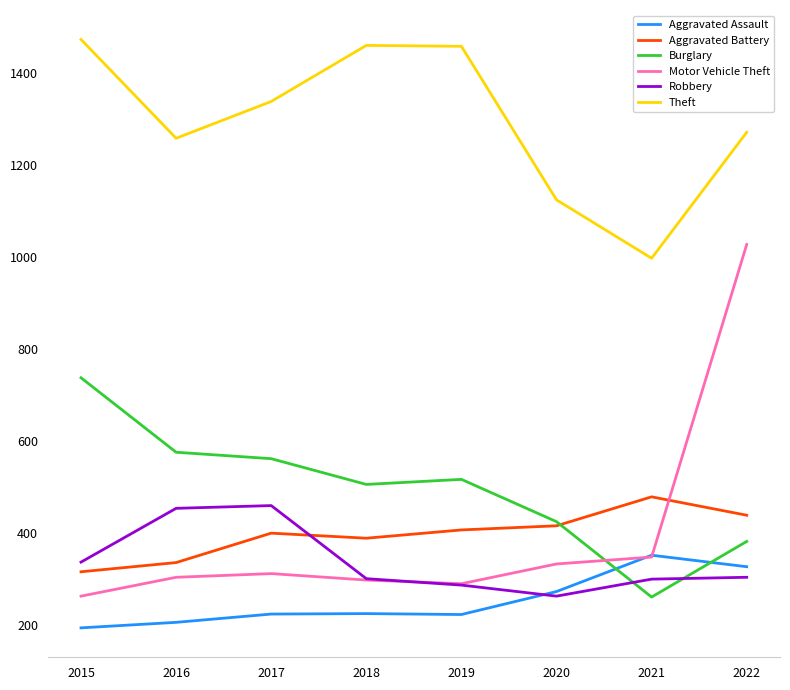

At 2022, list the series in order from largest to smallest.

Theft, Motor Vehicle Theft, Aggravated Battery, Burglary, Aggravated Assault, Robbery